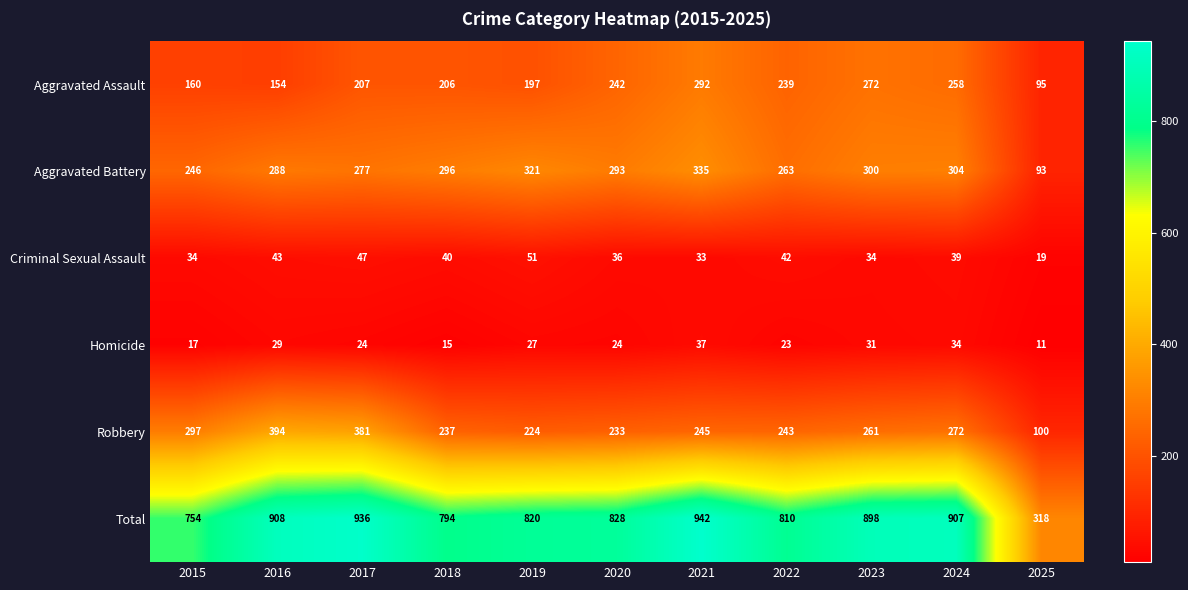

List the series in order of their peak value, highest first.

Total, Robbery, Aggravated Battery, Aggravated Assault, Criminal Sexual Assault, Homicide